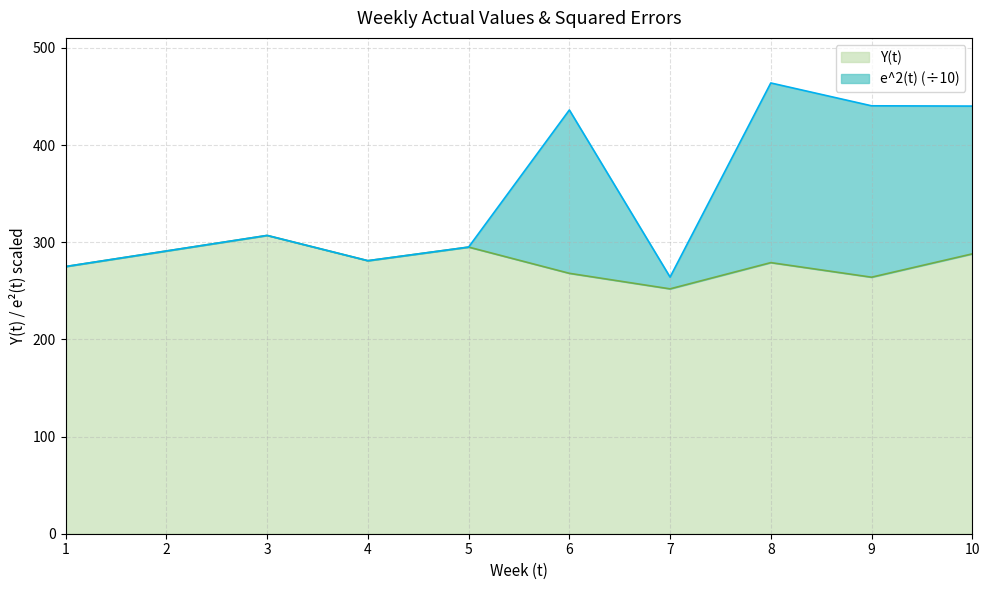

Rank the series by their average value, from highest to lowest.

e^2(t), Y(t)